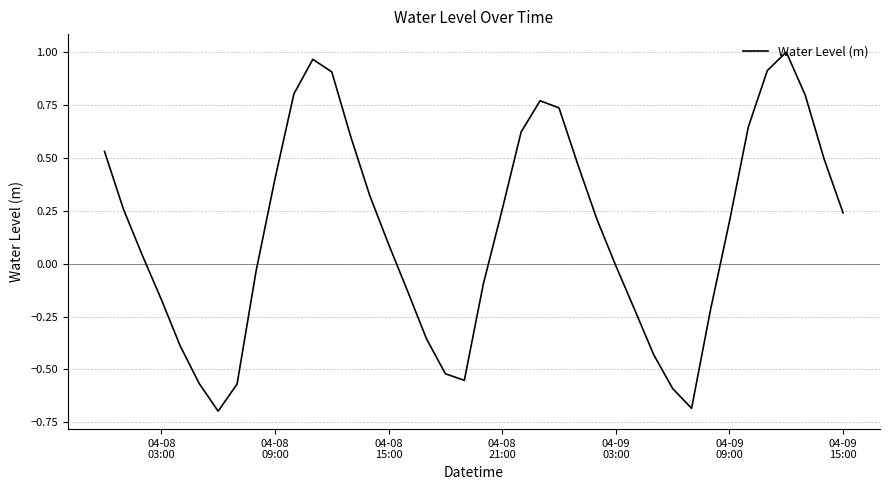

What is the smallest value displayed?

-0.7